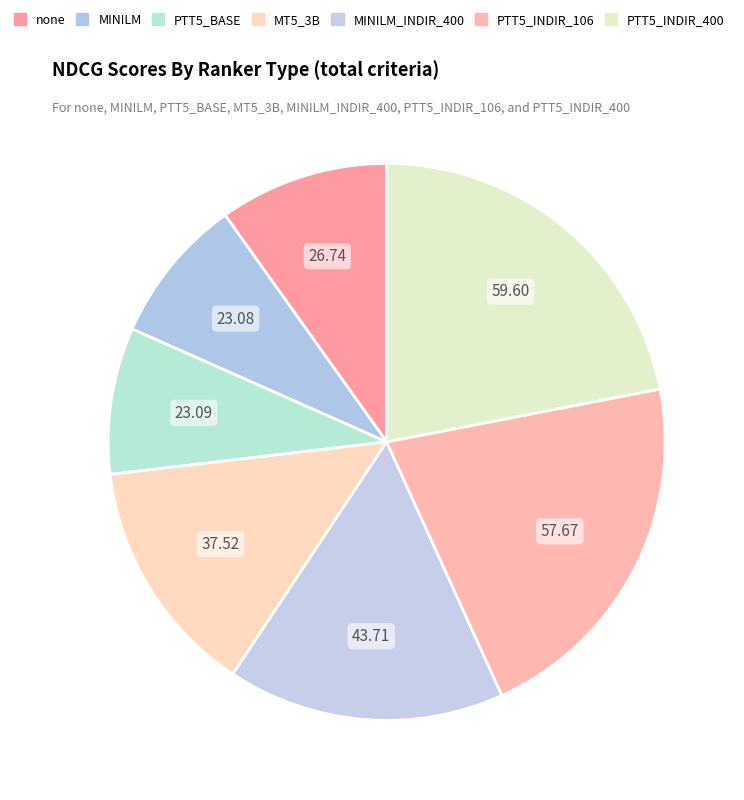

How many segments does this pie chart have?

7